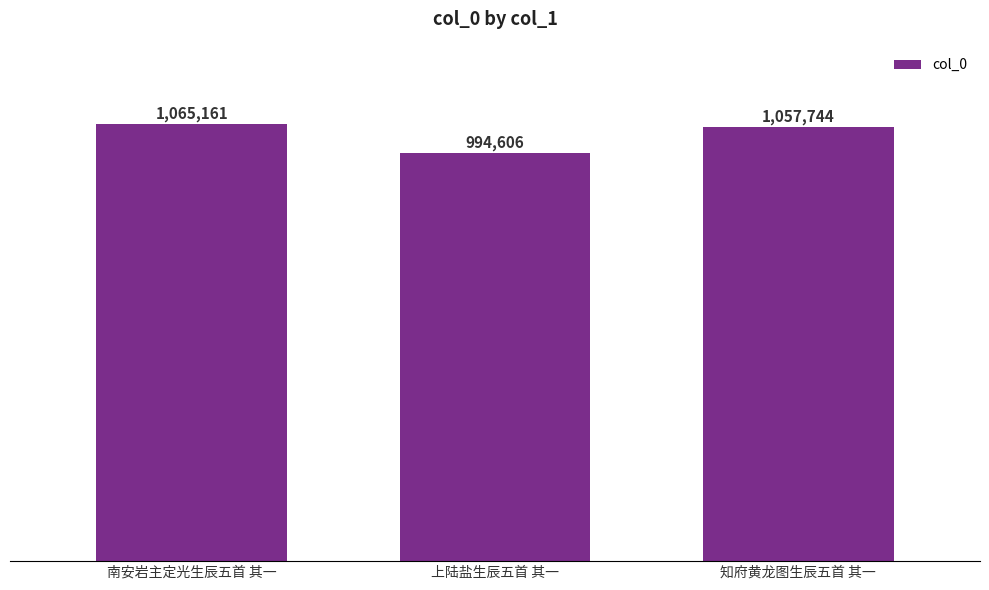

What is the label of the 1st bar from the right?

知府黄龙图生辰五首 其一